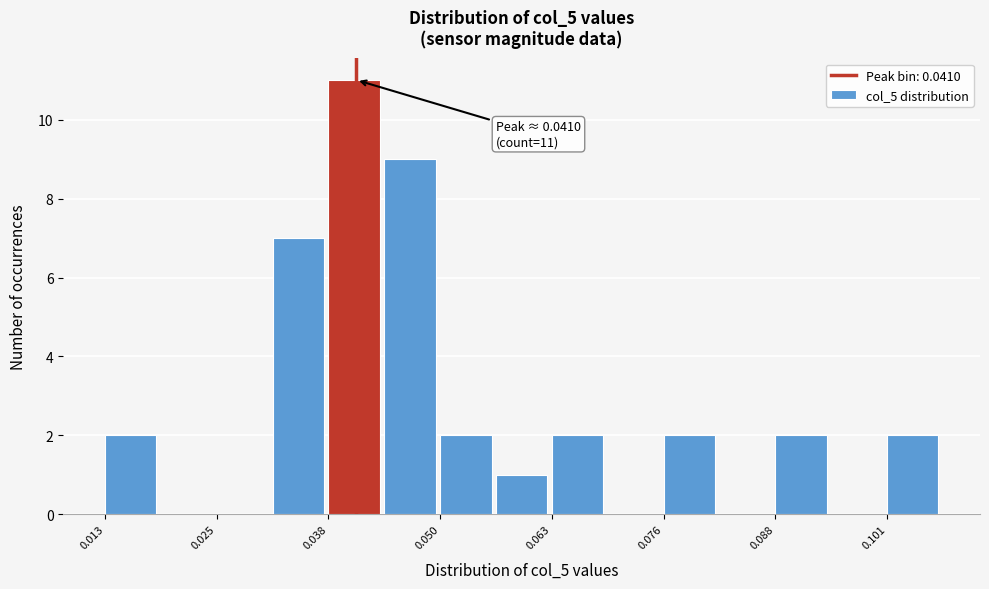

Around what value on the x-axis is the tallest bar? Give the approximate position of its centre, as read against the axis.

0.040